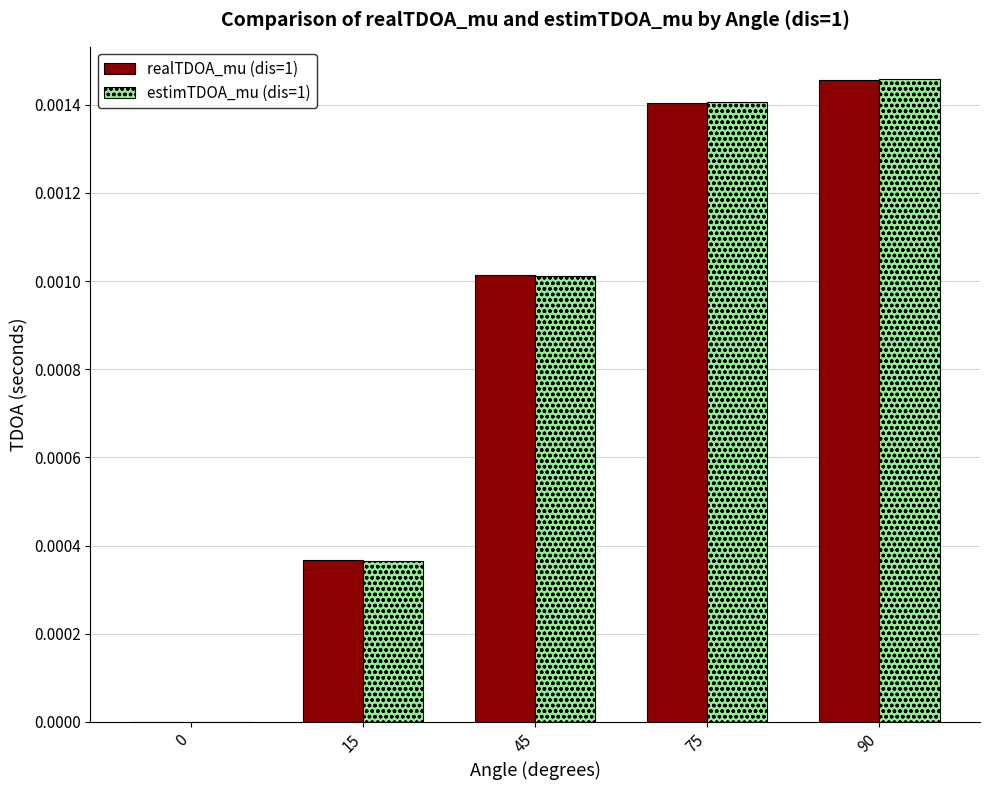

Between 15 and 45, which series saw the biggest shift?

realTDOA_mu (dis=1)